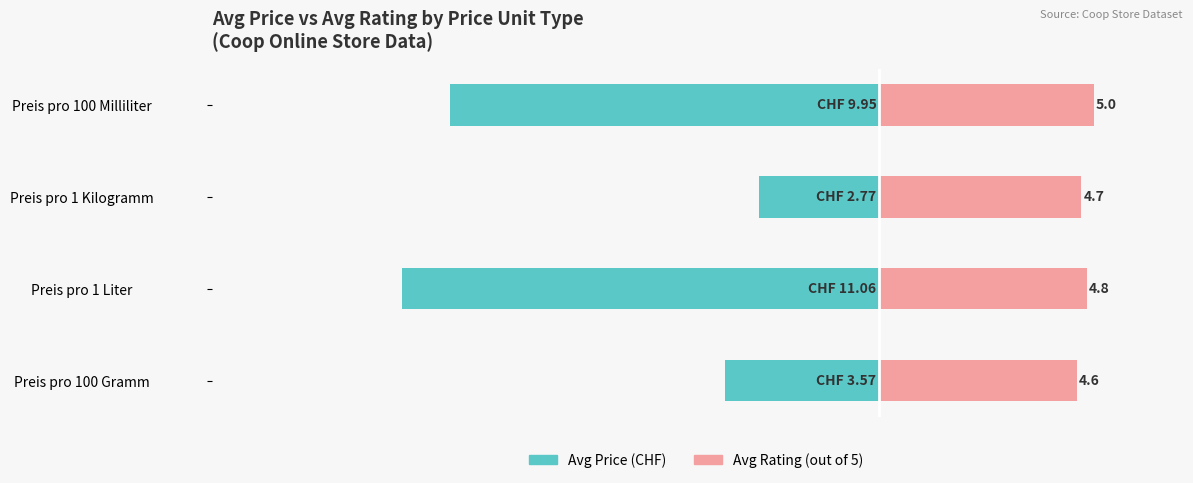

What is the average value of the Avg Rating (out of 5) series?

4.8